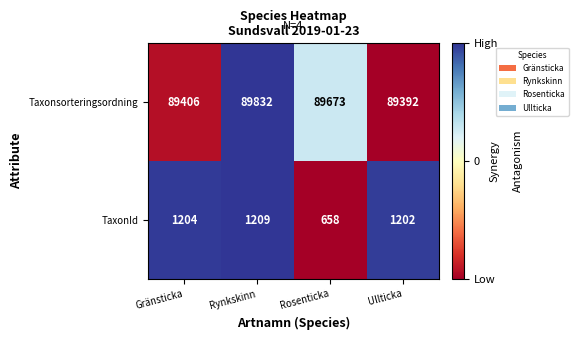

Rank the series by their average value, from highest to lowest.

Taxonsorteringsordning, TaxonId